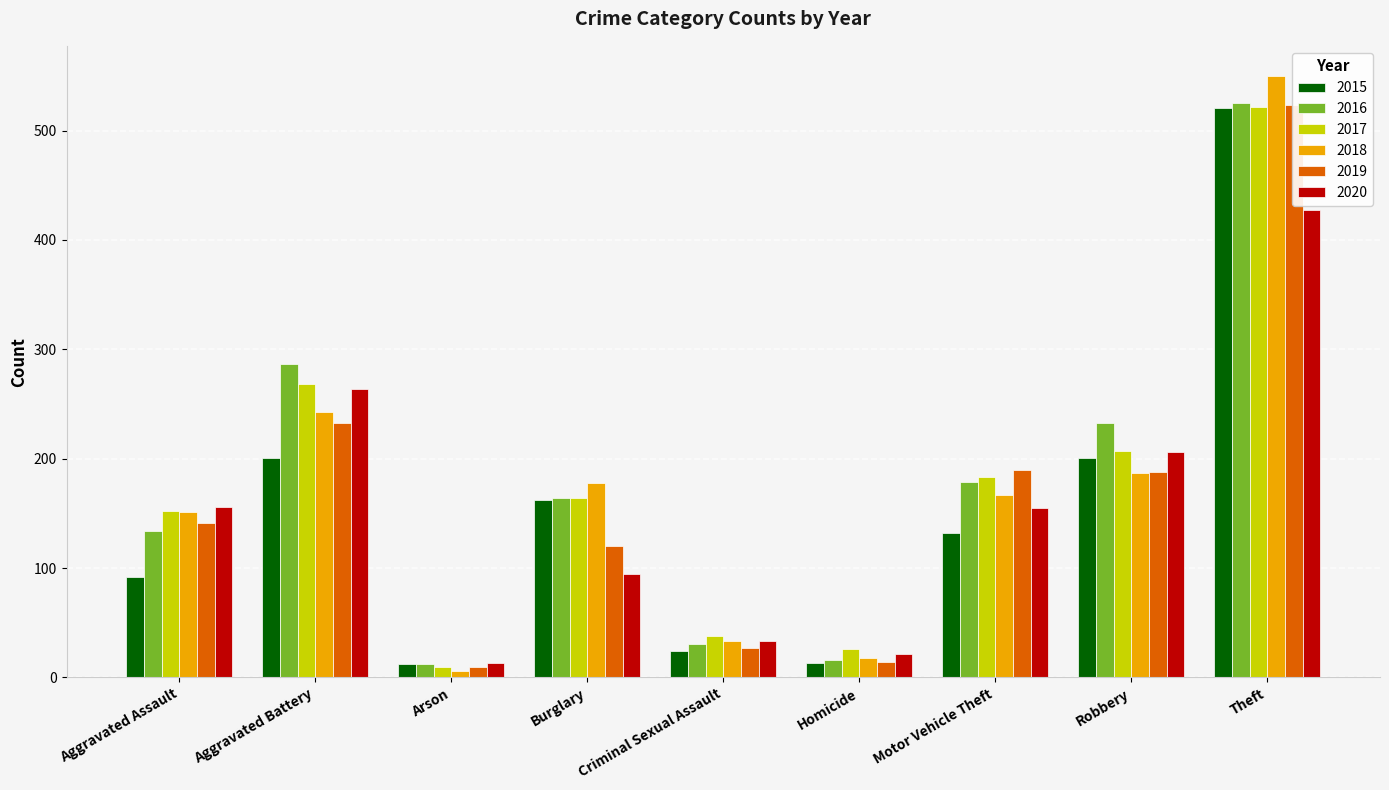

Are the bars grouped side by side (vs. stacked)?

Yes